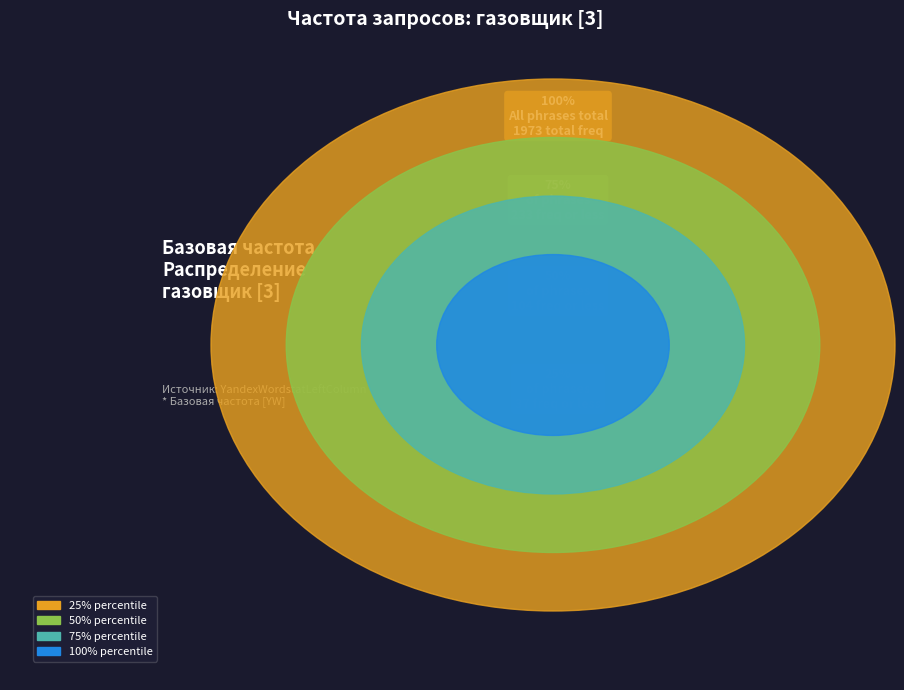

Do 6 and 14 together represent more than half of the pie?

No